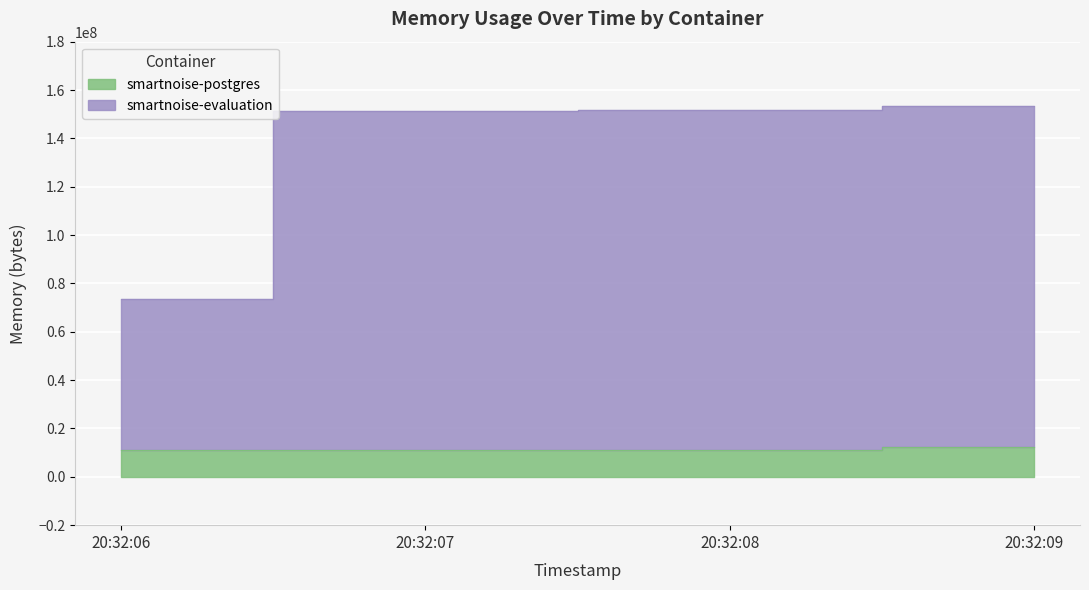

How many lines are shown in the chart?

2